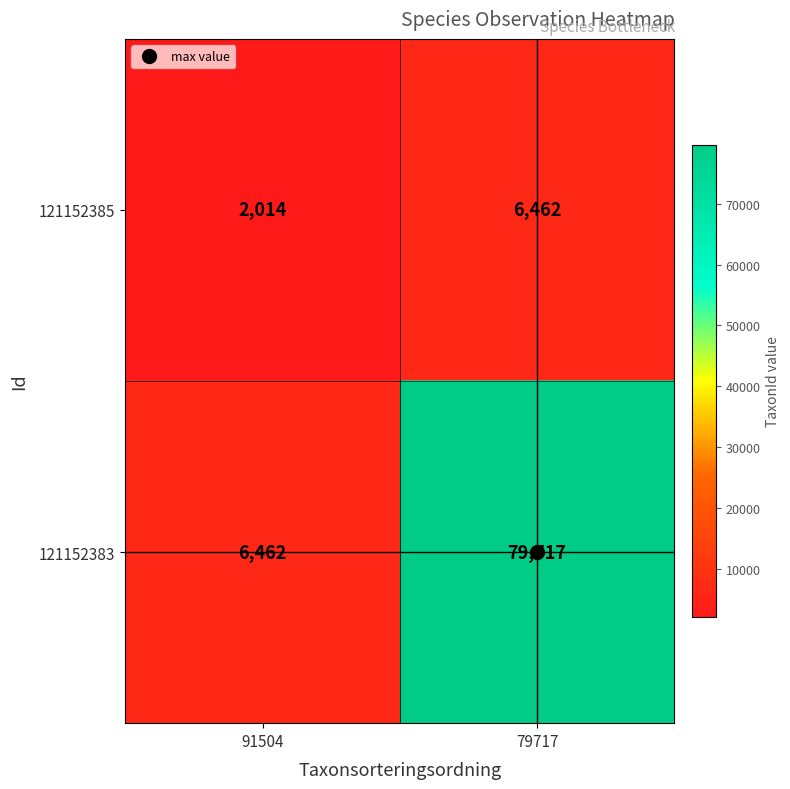

What is the difference between the highest and lowest values at 91504?

4448